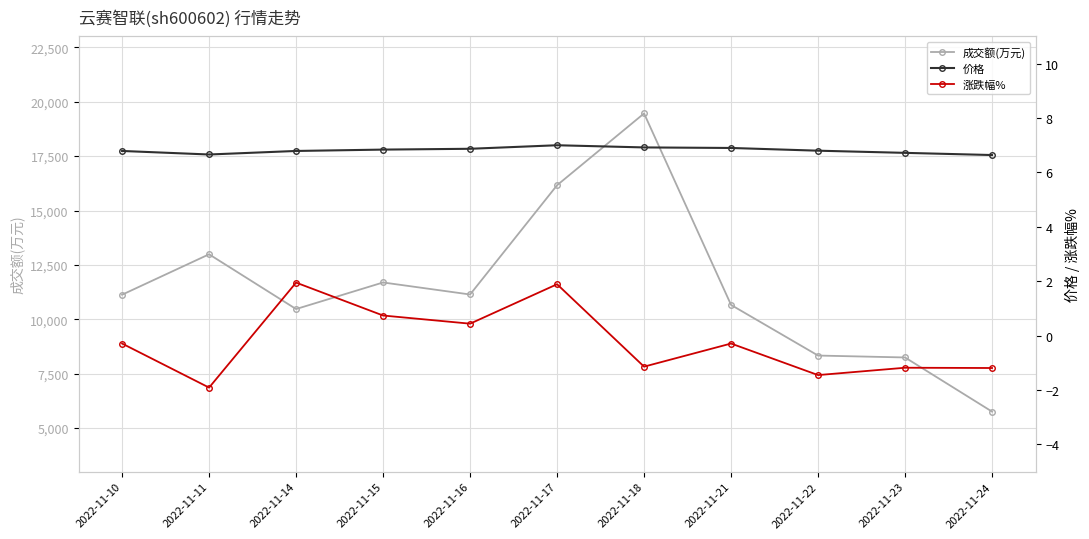

True or false: 价格 and 成交额(万元) cross at least once.

False